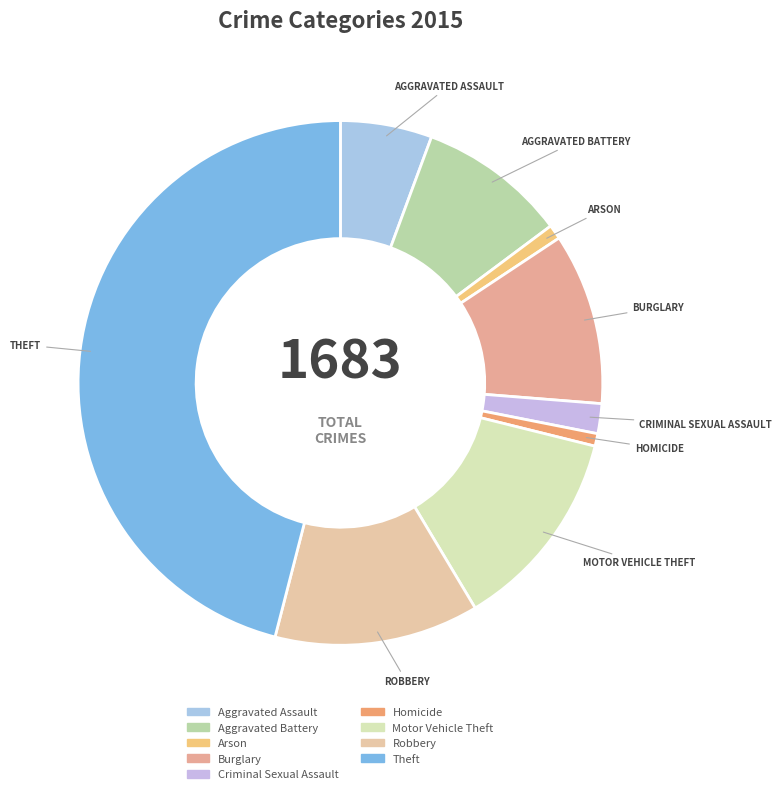

Approximately how many times larger is the value at Robbery compared to Theft?

0.3